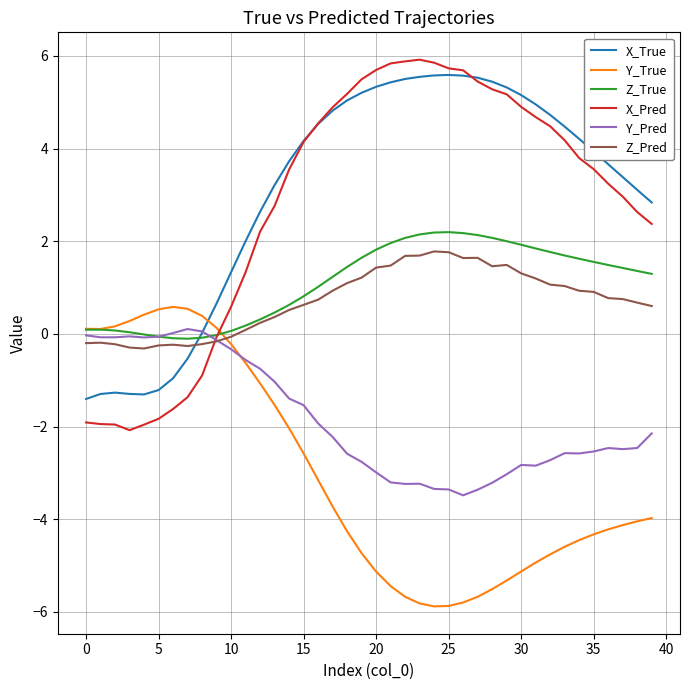

True or false: Y_True and Z_Pred cross at least once.

True